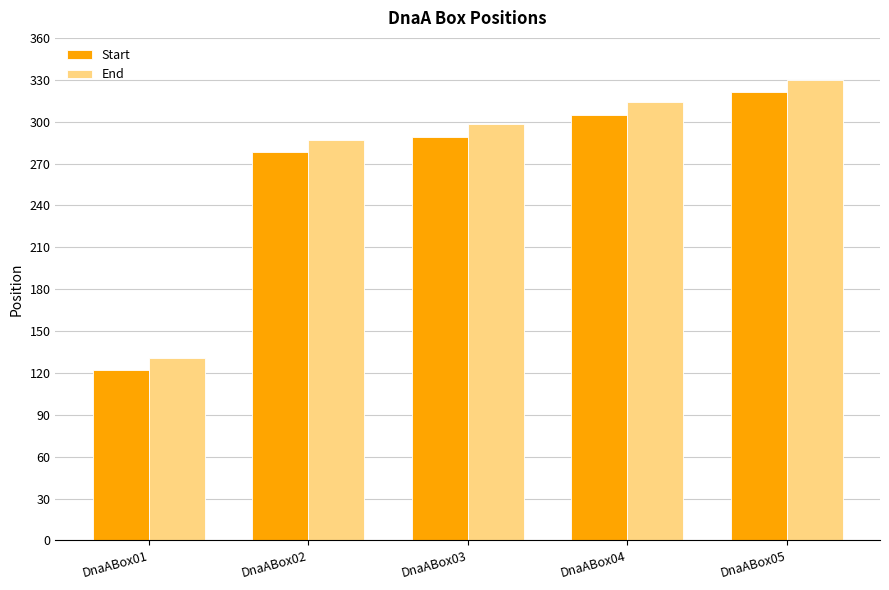

What is the lowest value of the End series?

131